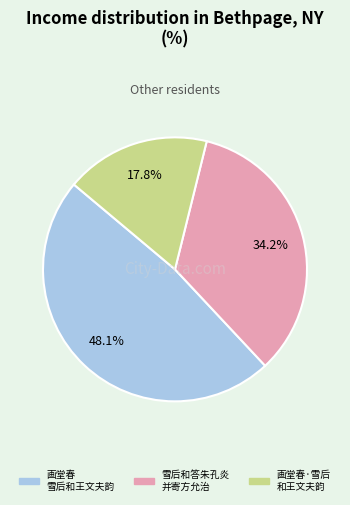

Count the number of slices in the pie.

3